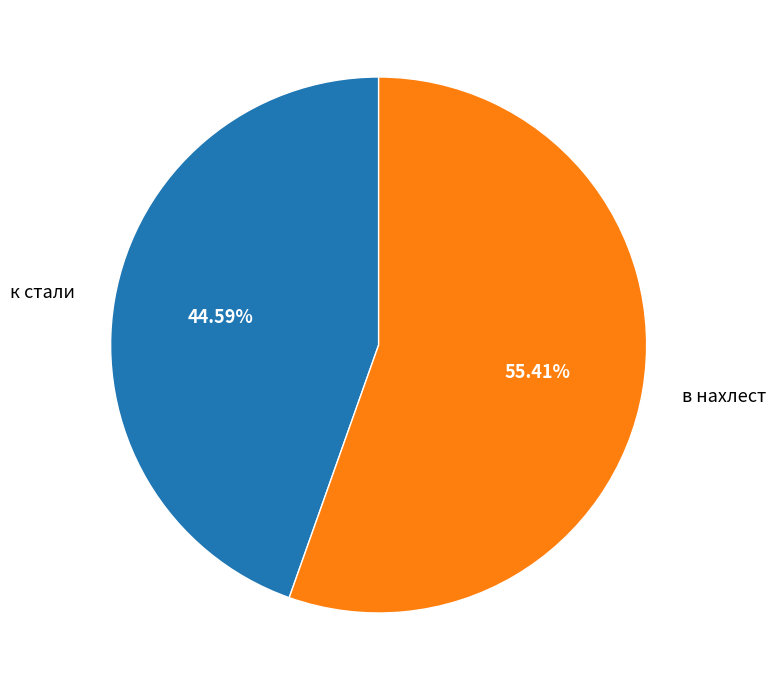

Which slice is the largest?

в нахлест